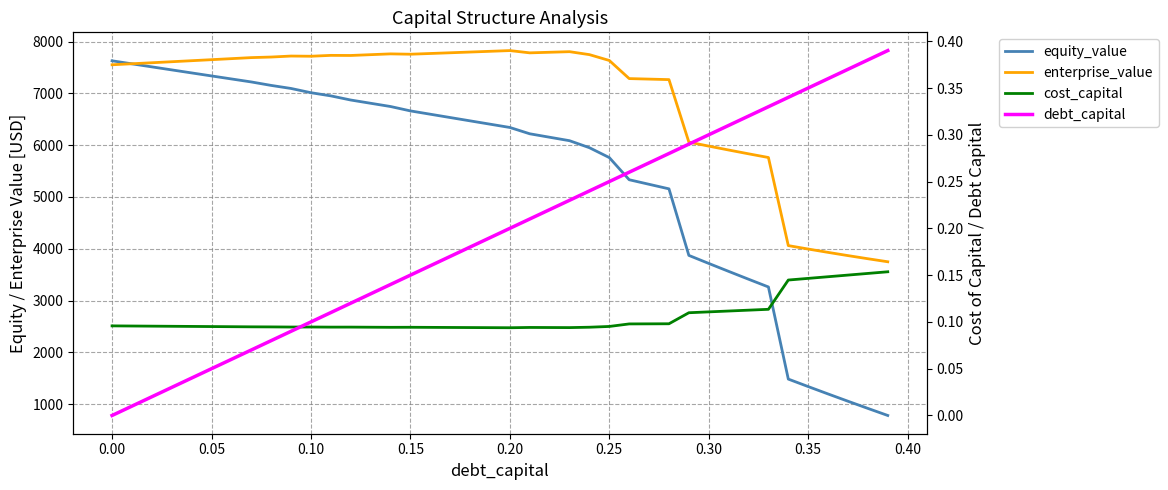

True or false: cost_capital and equity_value cross at least once.

False